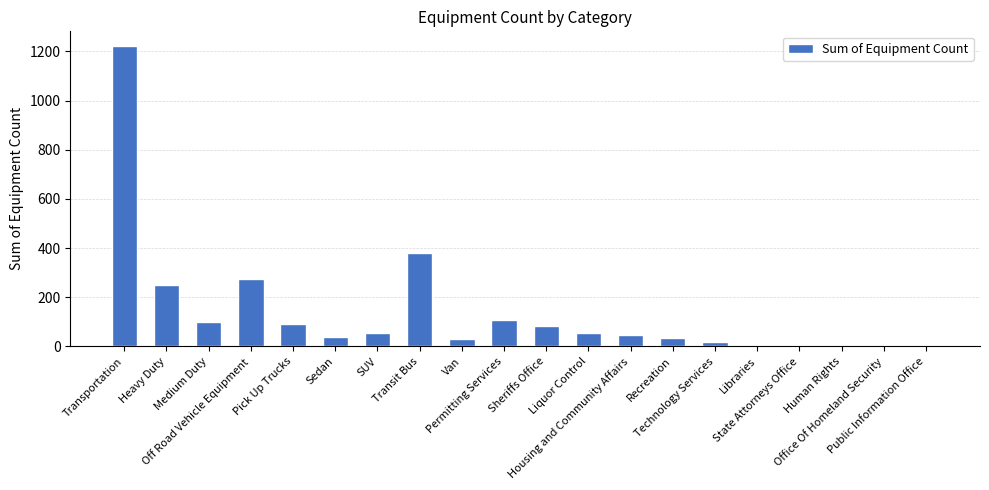

Are the bars horizontal?

No